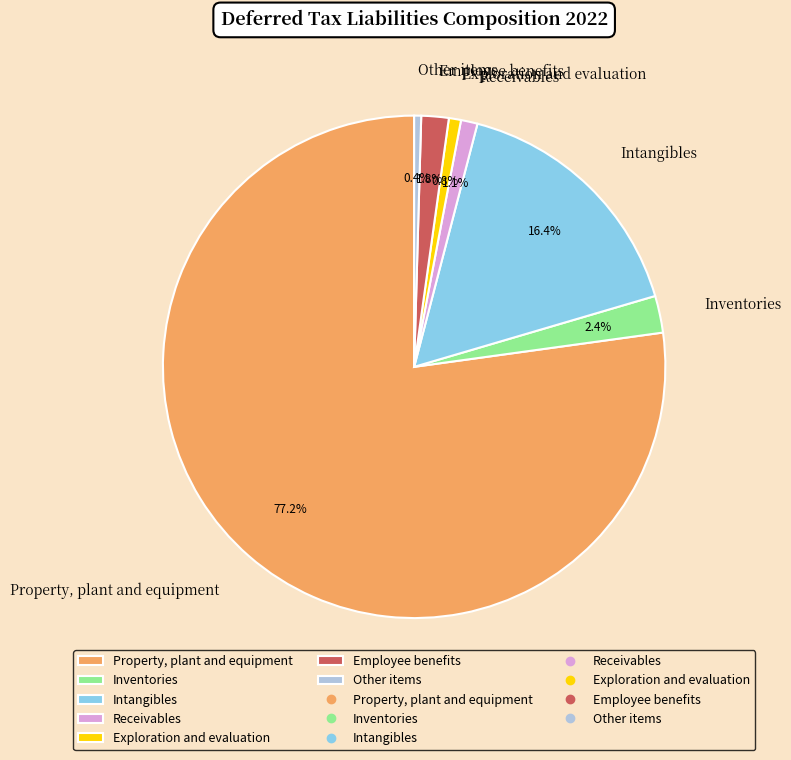

How many slices are in this pie chart?

7